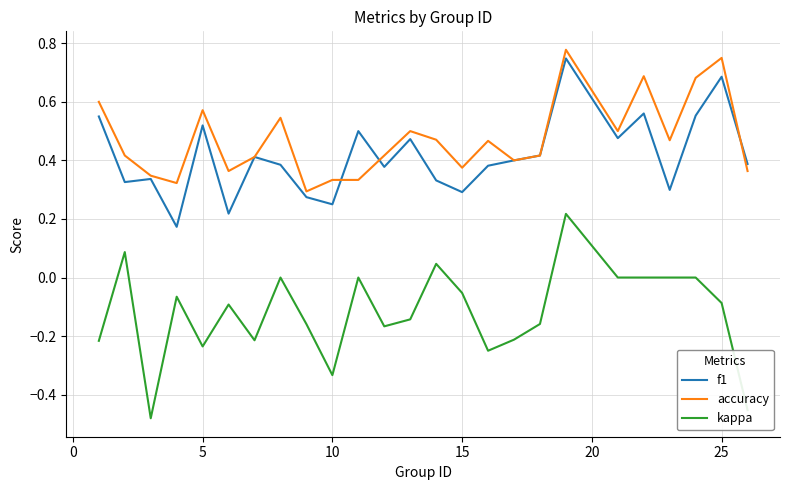

Which series has the largest total across all categories?

accuracy